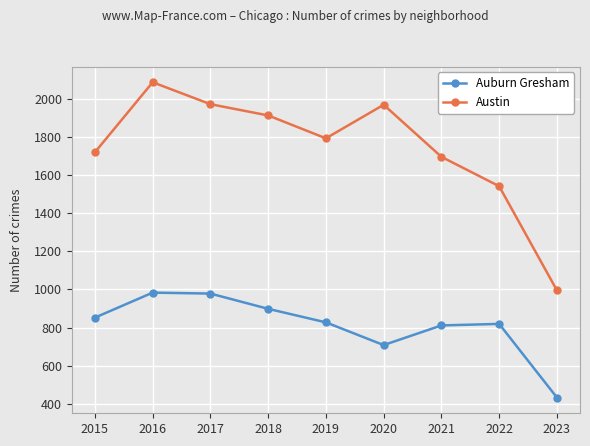

True or false: Austin has more than 2 interior local peaks.

False